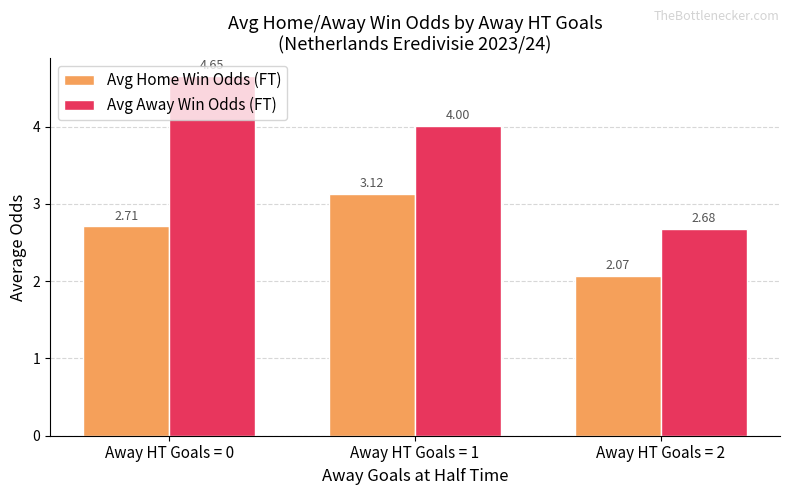

How many bars are there in each group?

2